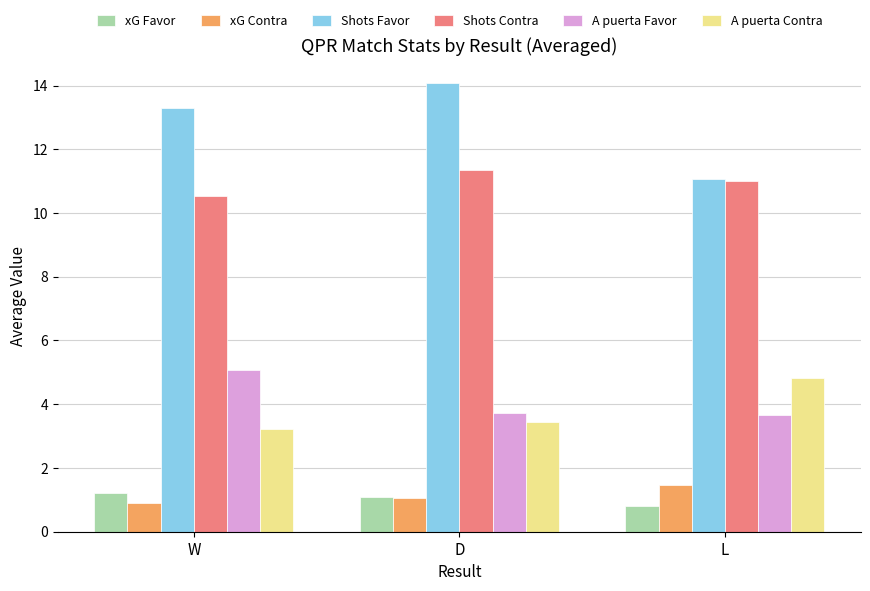

The xG Contra series shows 1.5 at L. True or false?

True